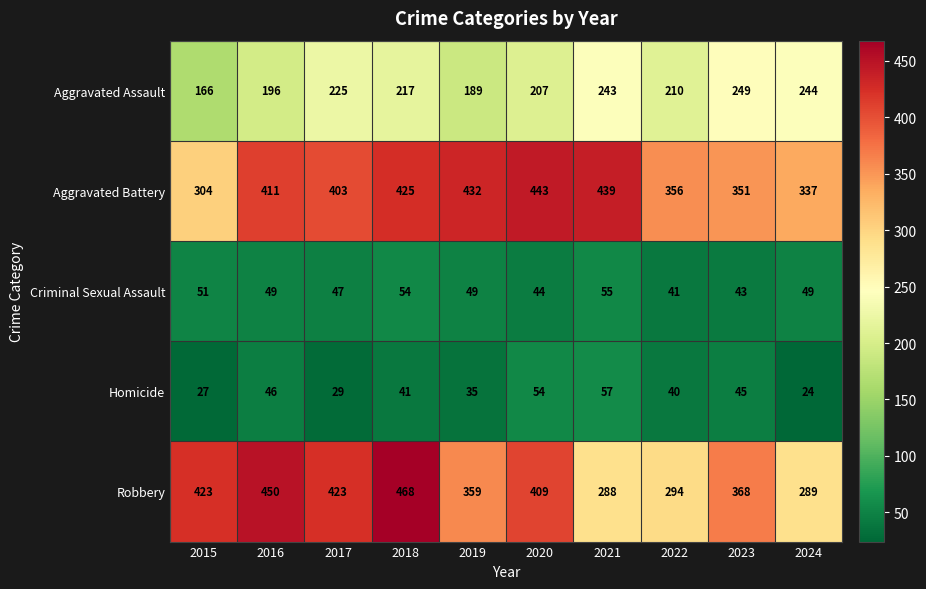

At which label is Aggravated Assault closest to 207?

2020